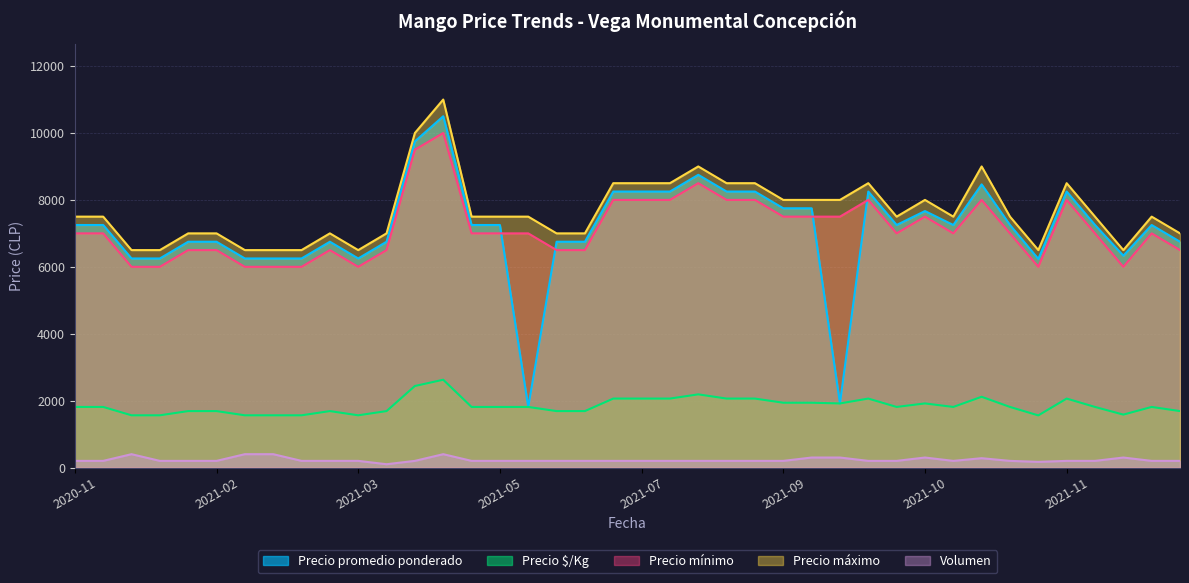

What is the spread (max minus min) of values at 2021-05?

7300